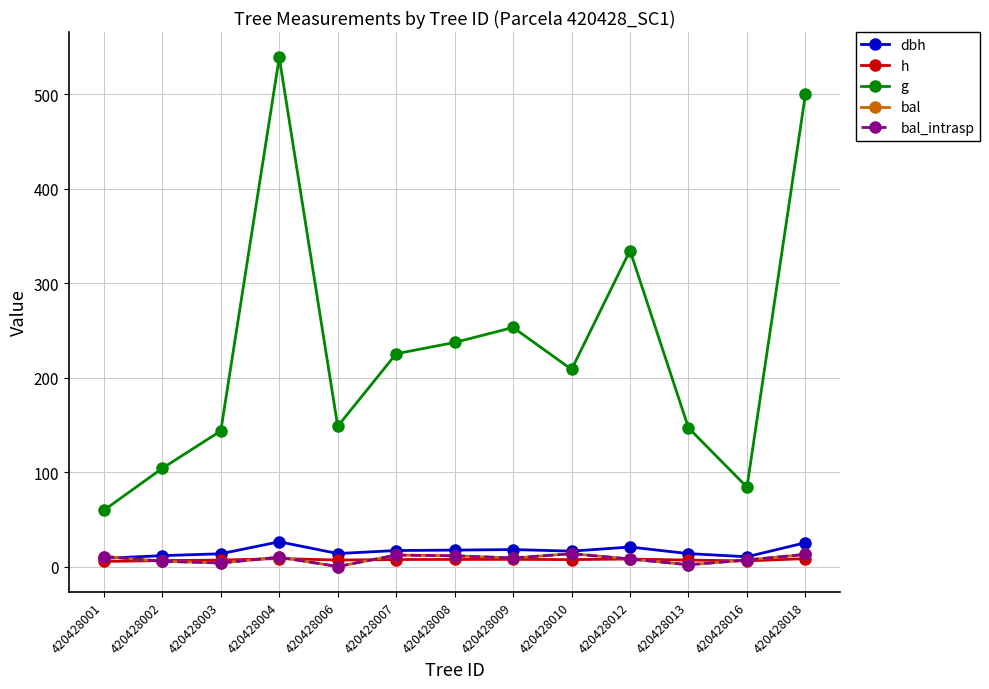

The value of bal_intrasp at 420428001 is 15.6. True or false?

False